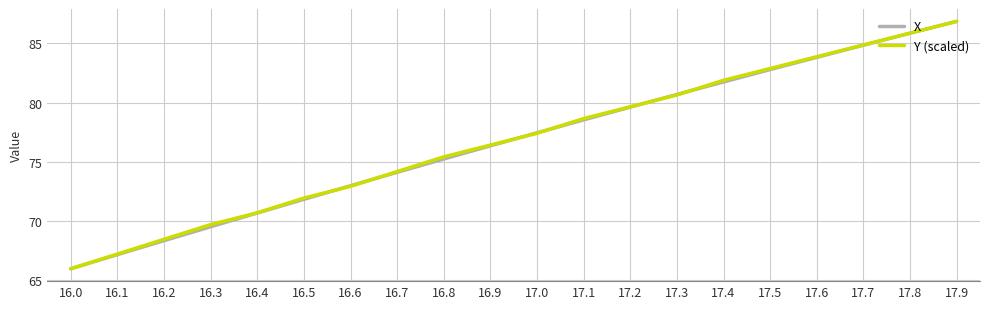

What is the total value across all series at 17.7?

169.7